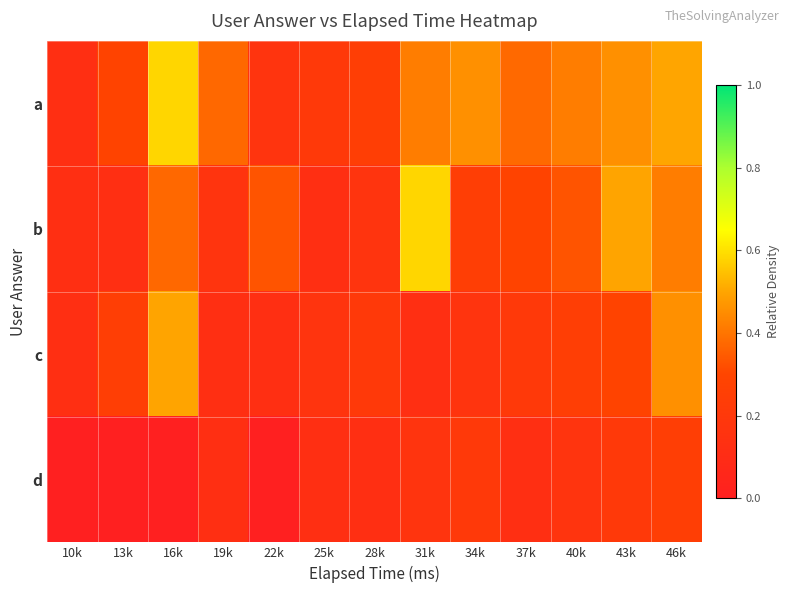

Rank the series by their average value, from highest to lowest.

a, b, c, d